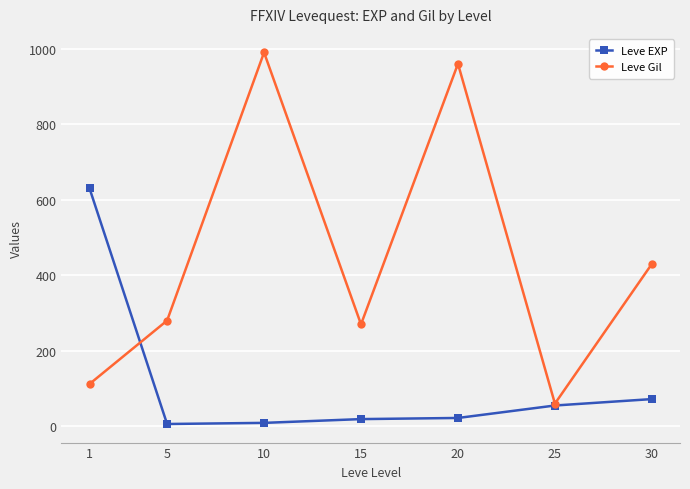

What is the sum of all Leve Gil values?

3102